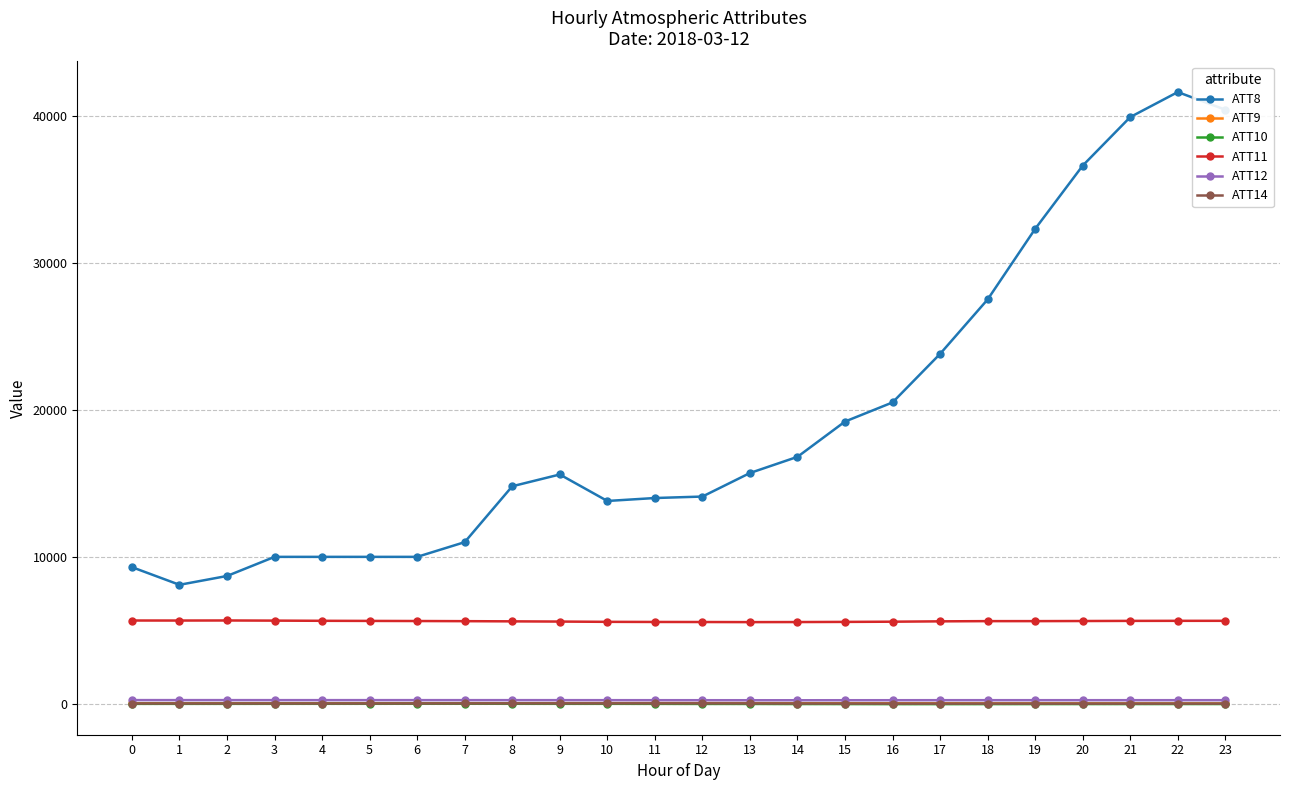

How many lines are shown in the chart?

6